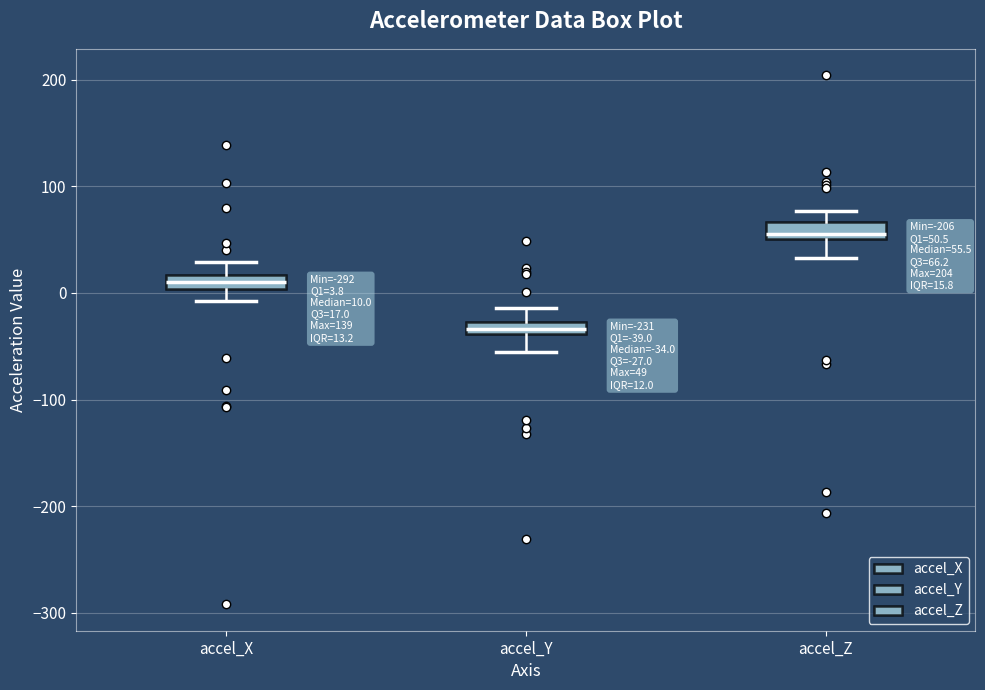

Which box's median line is the lowest?

accel_Y